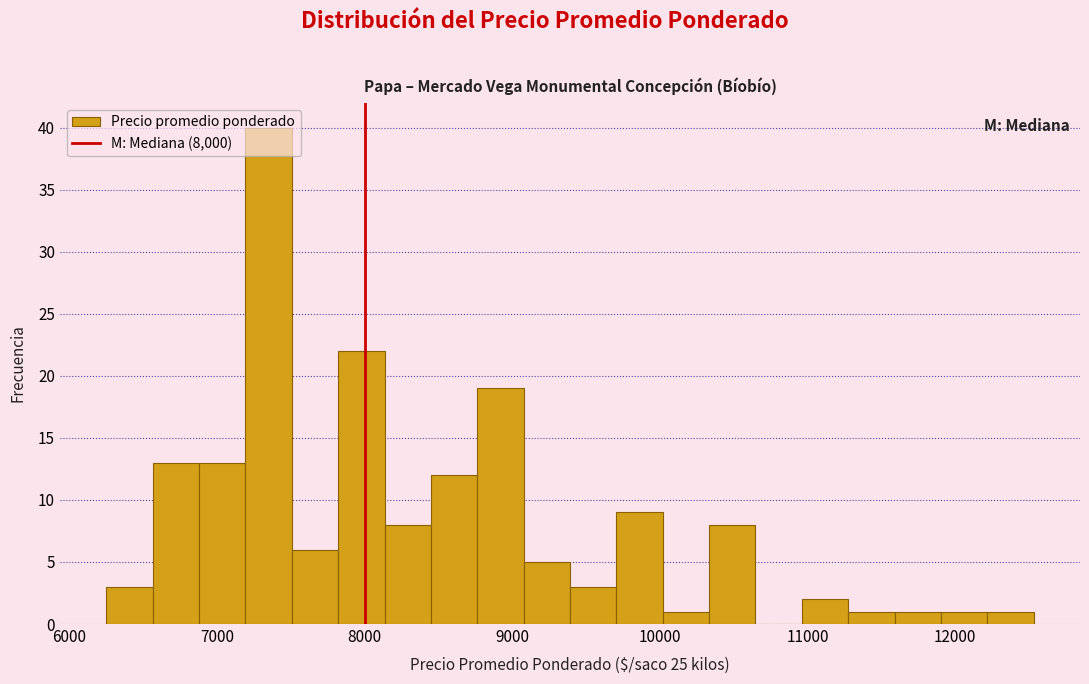

Around what value on the x-axis is the tallest bar? Give the approximate position of its centre, as read against the axis.

7300